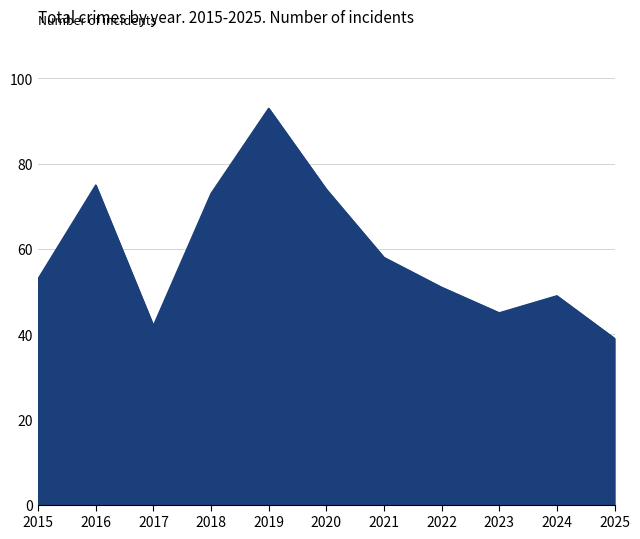

The value at 2019 is 93. True or false?

True